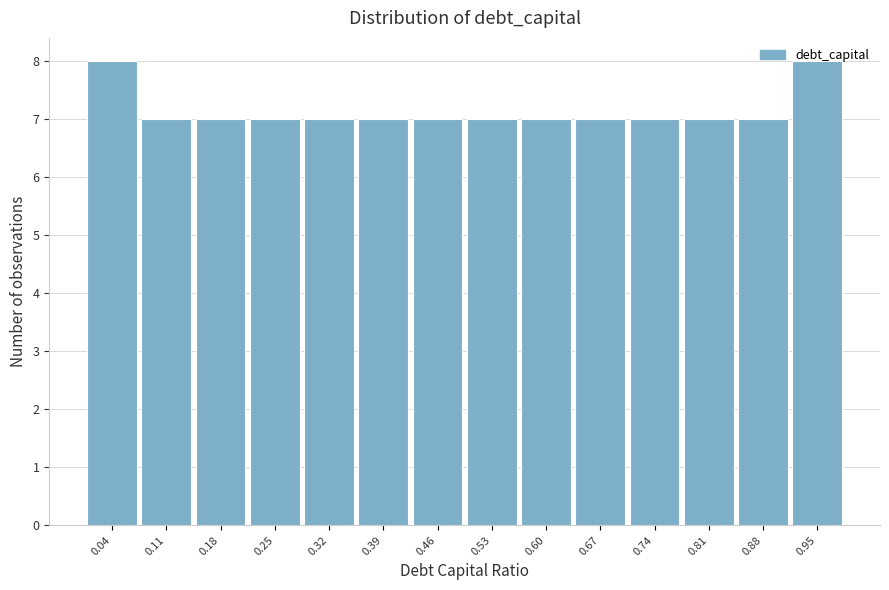

Reading left to right, list every bar in this chart as the range it spans on the x-axis followed by its height. Neither the bar edges nor the heights are printed on the chart, so give them approximately, as read against the axes.

0.00 to 0.07: 8
0.07 to 0.14: 7
0.14 to 0.21: 7
0.21 to 0.28: 7
0.28 to 0.35: 7
0.35 to 0.42: 7
0.42 to 0.50: 7
0.50 to 0.57: 7
0.57 to 0.64: 7
0.64 to 0.71: 7
0.71 to 0.78: 7
0.78 to 0.85: 7
0.85 to 0.92: 7
0.92 to 0.99: 8